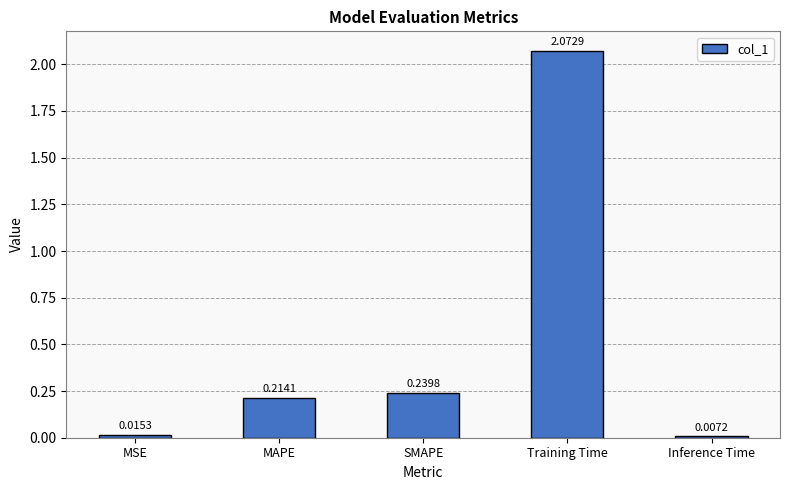

List the labels in order of value, smallest first.

Inference Time, MSE, MAPE, SMAPE, Training Time